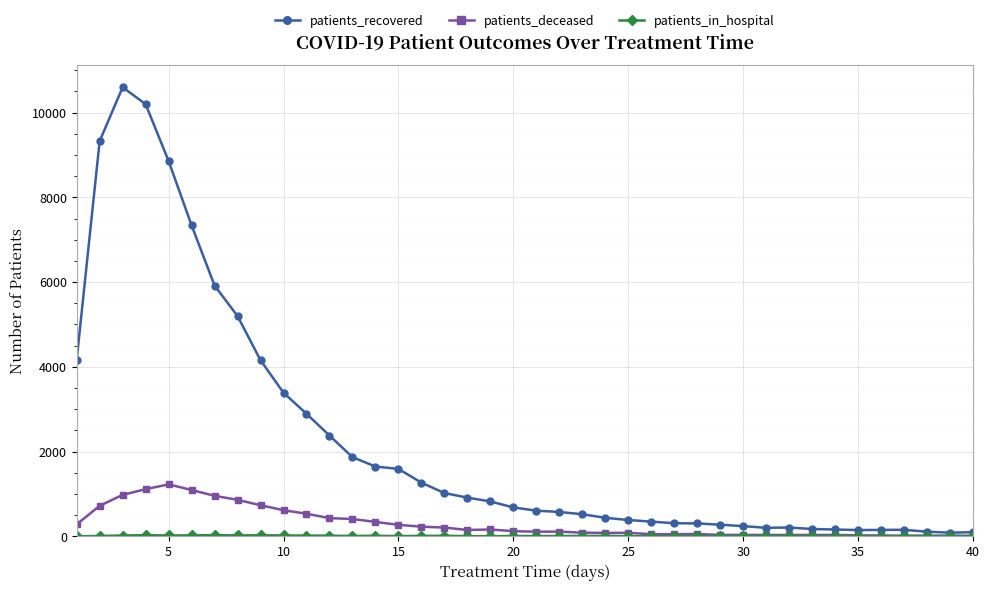

What is the minimum value for patients_recovered?

86